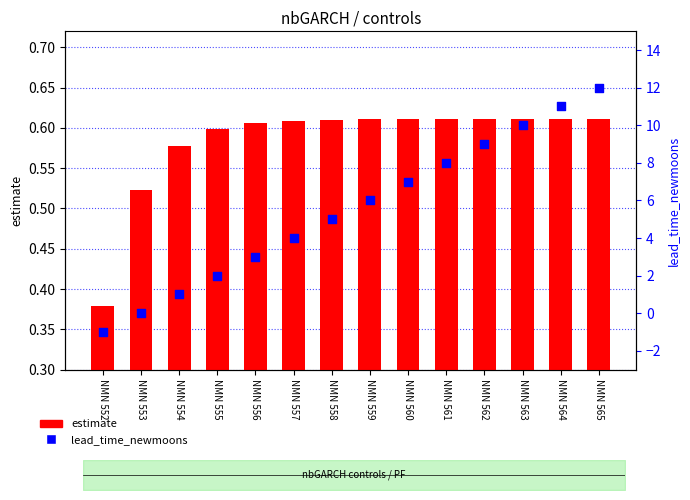

Which series reaches the minimum Y coordinate?

lead_time_newmoons